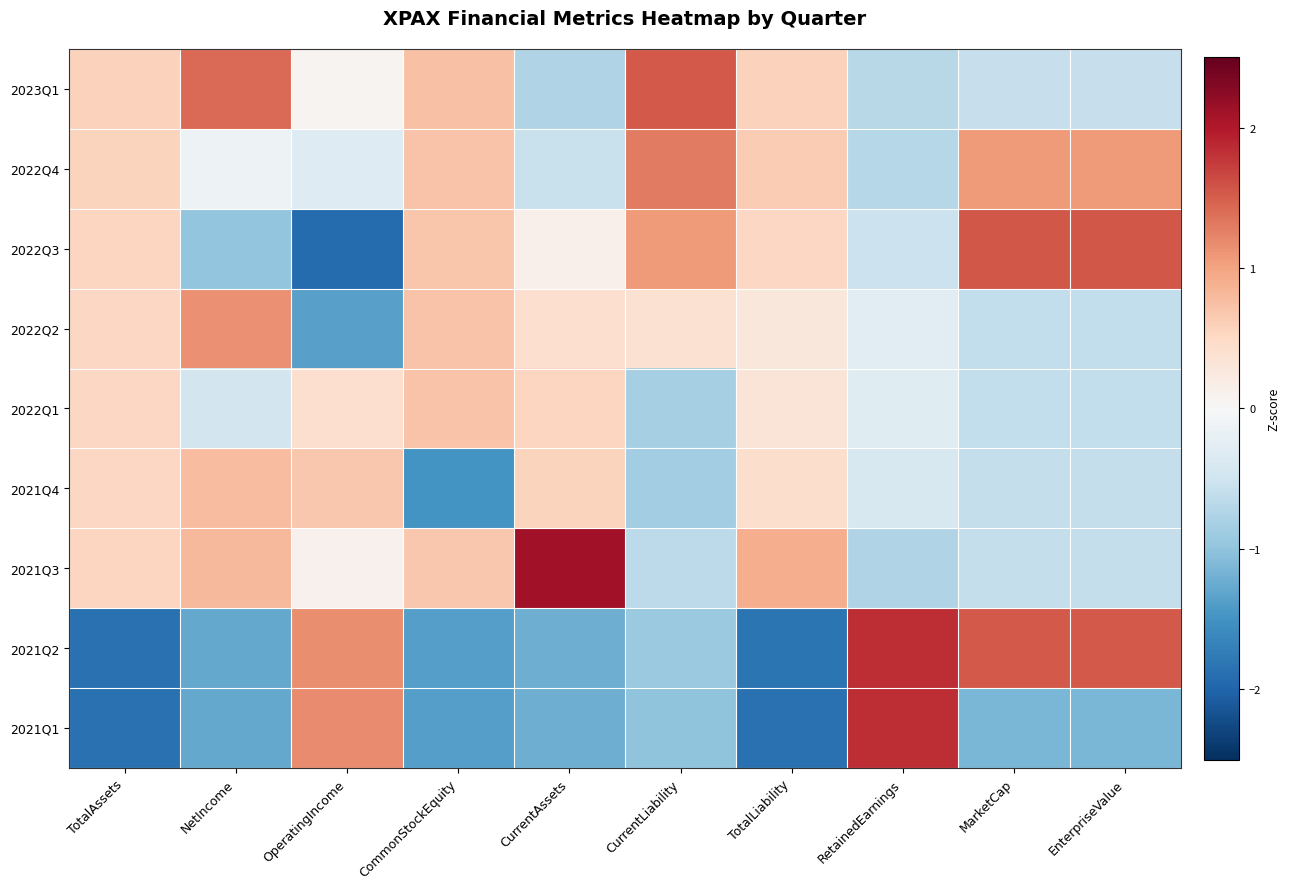

Reading right to left, extract all data points from this chart.

2023Q1: EnterpriseValue=-0.6	MarketCap=-0.6	RetainedEarnings=-0.7	TotalLiability=0.6	CurrentLiability=1.5	CurrentAssets=-0.8	CommonStockEquity=0.7	OperatingIncome=0.1	NetIncome=1.4	TotalAssets=0.6
2022Q4: EnterpriseValue=1.1	MarketCap=1.1	RetainedEarnings=-0.7	TotalLiability=0.6	CurrentLiability=1.3	CurrentAssets=-0.6	CommonStockEquity=0.7	OperatingIncome=-0.3	NetIncome=-0.1	TotalAssets=0.5
2022Q3: EnterpriseValue=1.6	MarketCap=1.6	RetainedEarnings=-0.5	TotalLiability=0.5	CurrentLiability=1.1	CurrentAssets=0.1	CommonStockEquity=0.7	OperatingIncome=-1.9	NetIncome=-1.0	TotalAssets=0.5
2022Q2: EnterpriseValue=-0.6	MarketCap=-0.6	RetainedEarnings=-0.3	TotalLiability=0.3	CurrentLiability=0.4	CurrentAssets=0.4	CommonStockEquity=0.7	OperatingIncome=-1.4	NetIncome=1.1	TotalAssets=0.5
2022Q1: EnterpriseValue=-0.6	MarketCap=-0.6	RetainedEarnings=-0.3	TotalLiability=0.3	CurrentLiability=-0.8	CurrentAssets=0.5	CommonStockEquity=0.7	OperatingIncome=0.4	NetIncome=-0.5	TotalAssets=0.5
2021Q4: EnterpriseValue=-0.6	MarketCap=-0.6	RetainedEarnings=-0.4	TotalLiability=0.4	CurrentLiability=-0.9	CurrentAssets=0.6	CommonStockEquity=-1.5	OperatingIncome=0.7	NetIncome=0.8	TotalAssets=0.5
2021Q3: EnterpriseValue=-0.6	MarketCap=-0.6	RetainedEarnings=-0.8	TotalLiability=0.9	CurrentLiability=-0.6	CurrentAssets=2.1	CommonStockEquity=0.7	OperatingIncome=0.1	NetIncome=0.8	TotalAssets=0.5
2021Q2: EnterpriseValue=1.5	MarketCap=1.5	RetainedEarnings=1.8	TotalLiability=-1.8	CurrentLiability=-0.9	CurrentAssets=-1.2	CommonStockEquity=-1.4	OperatingIncome=1.2	NetIncome=-1.3	TotalAssets=-1.9
2021Q1: EnterpriseValue=-1.1	MarketCap=-1.1	RetainedEarnings=1.8	TotalLiability=-1.9	CurrentLiability=-1.0	CurrentAssets=-1.2	CommonStockEquity=-1.4	OperatingIncome=1.2	NetIncome=-1.3	TotalAssets=-1.9